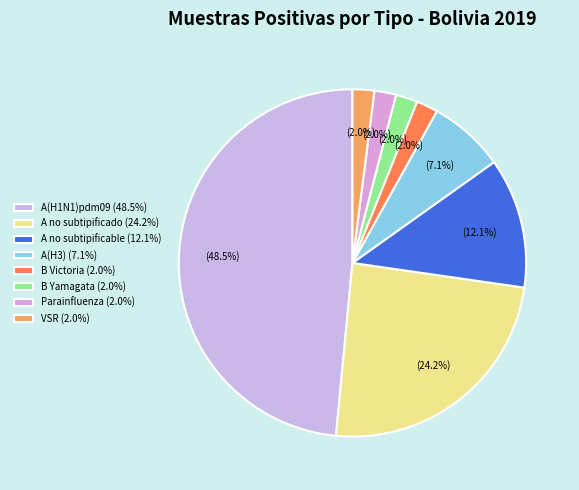

Do A no subtipificado and VSR together represent more than half of the pie?

No